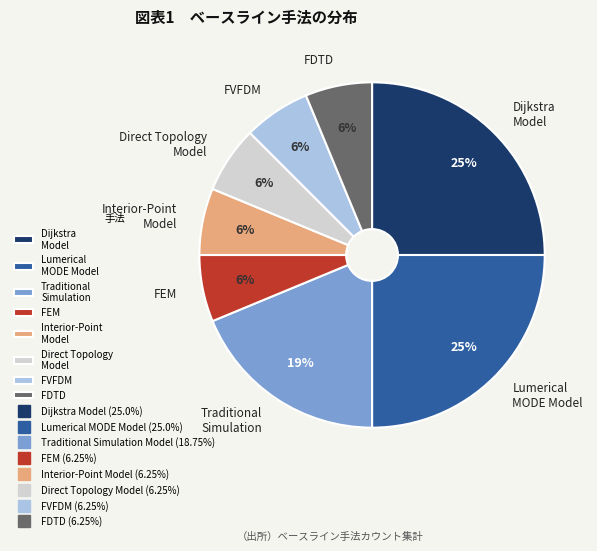

Do FEM and FDTD together represent more than half of the pie?

No